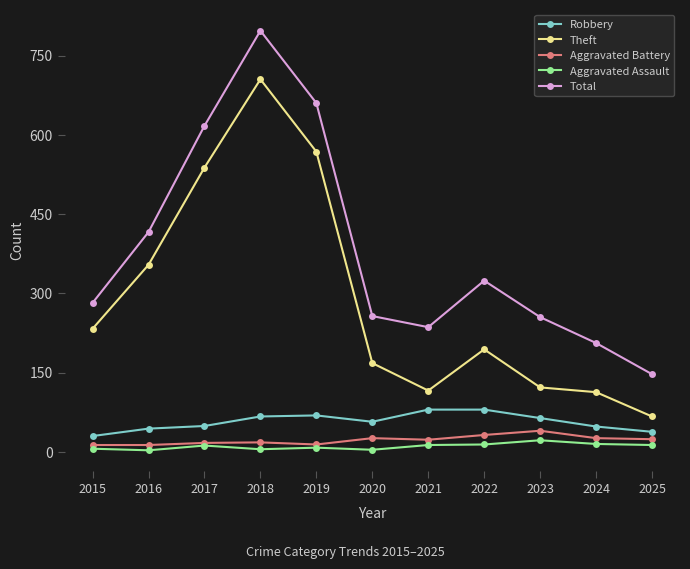

What is the spread (max minus min) of values at 2021?

223